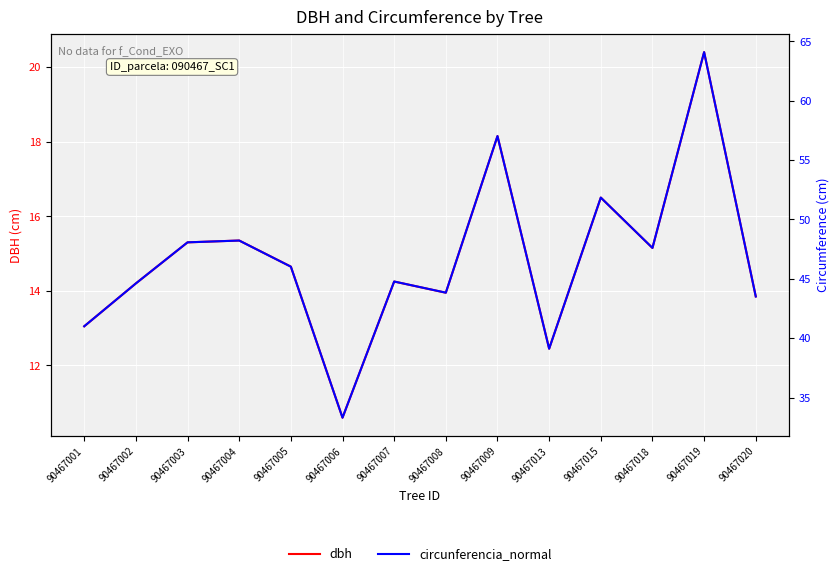

Rank the series by their average value, from lowest to highest.

dbh, circunferencia_normal